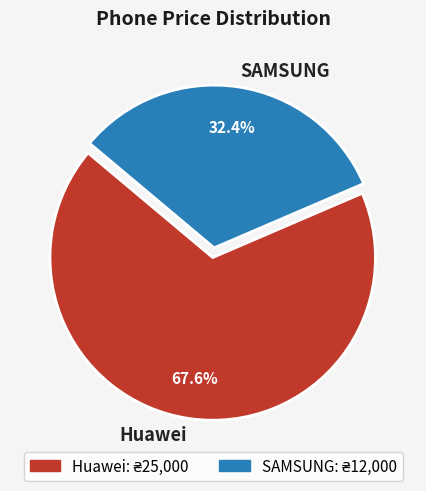

Is there any slice that represents more than half of the pie?

Yes